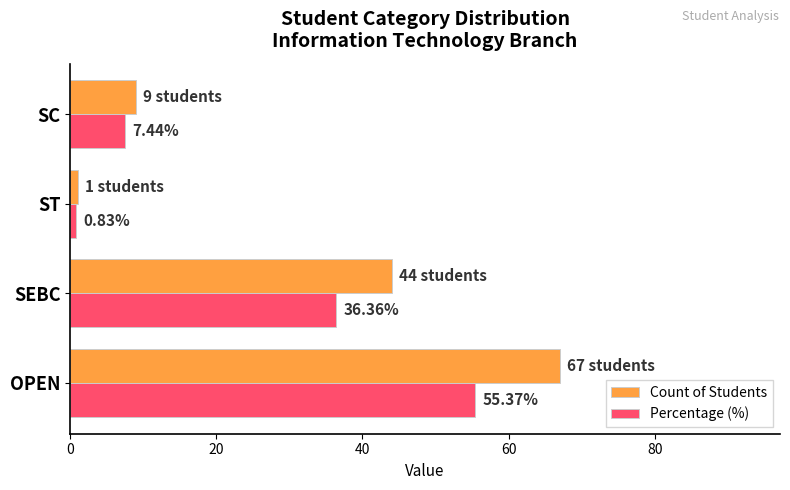

Where is Percentage (%) nearest to the value 28?

SEBC